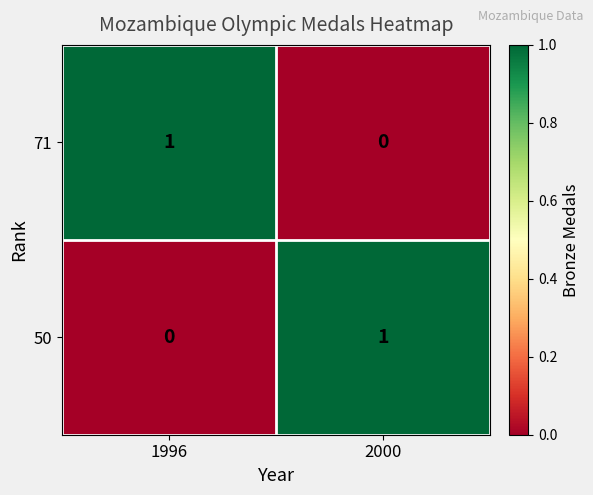

Rank the categories by 71 value from lowest to highest.

2000, 1996